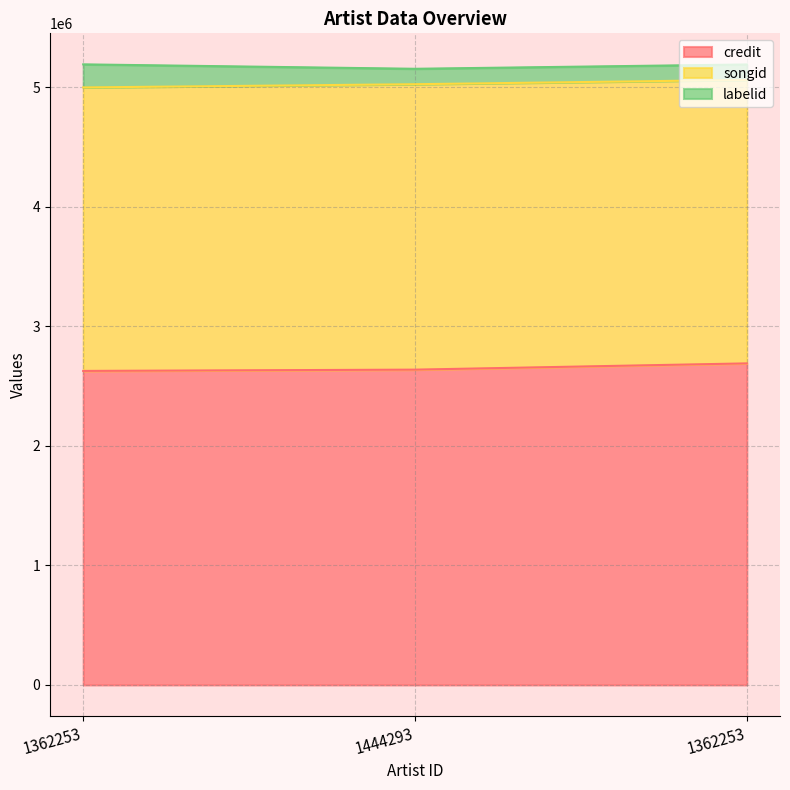

What is the spread (max minus min) of values at 1362253?

2563842